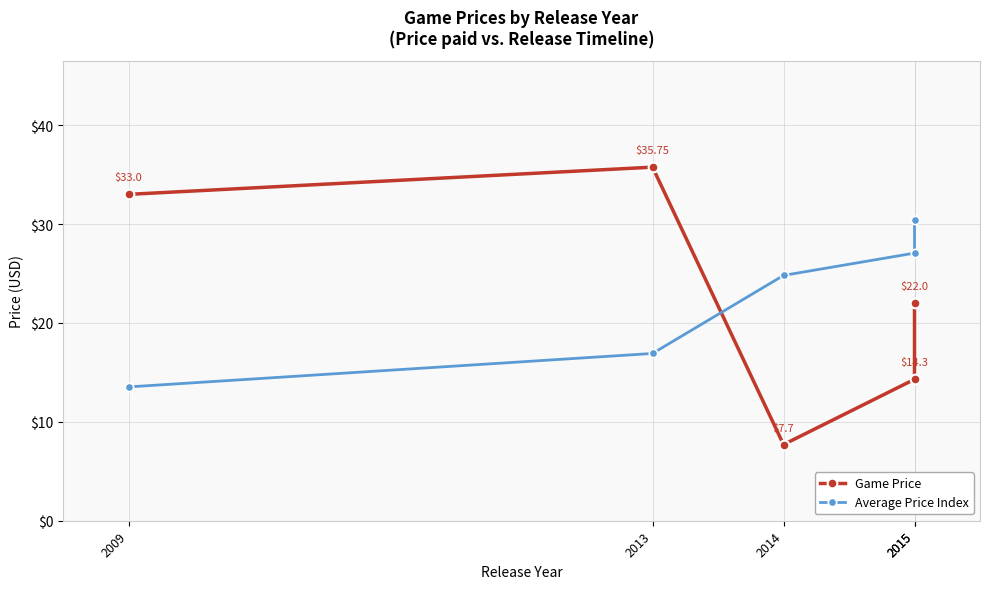

What is the sum of all Game Price values?

112.8